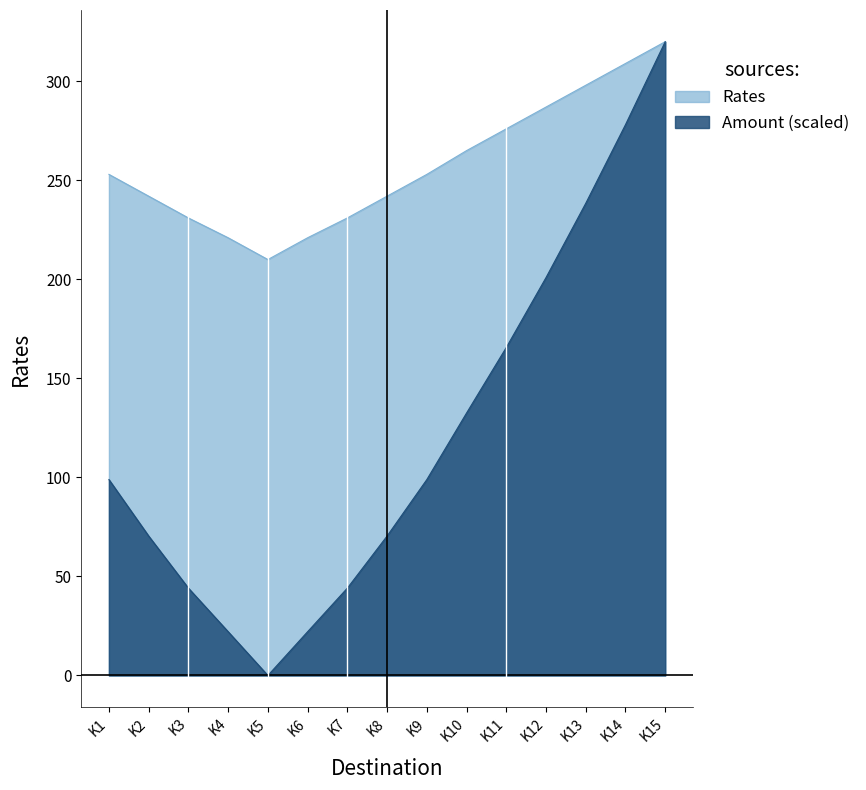

How many lines are shown in the chart?

2